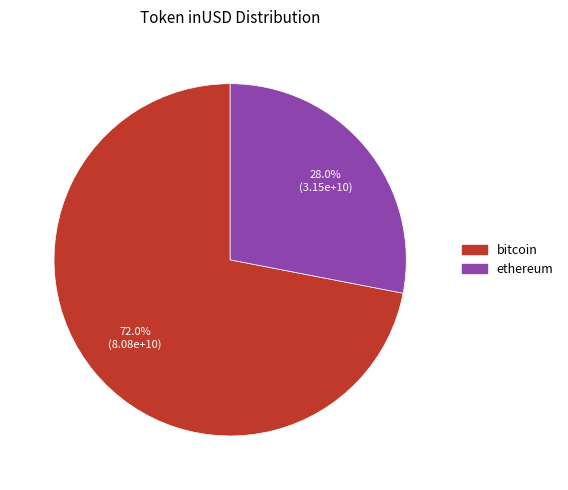

To the nearest percent, what is the average slice percentage?

50%